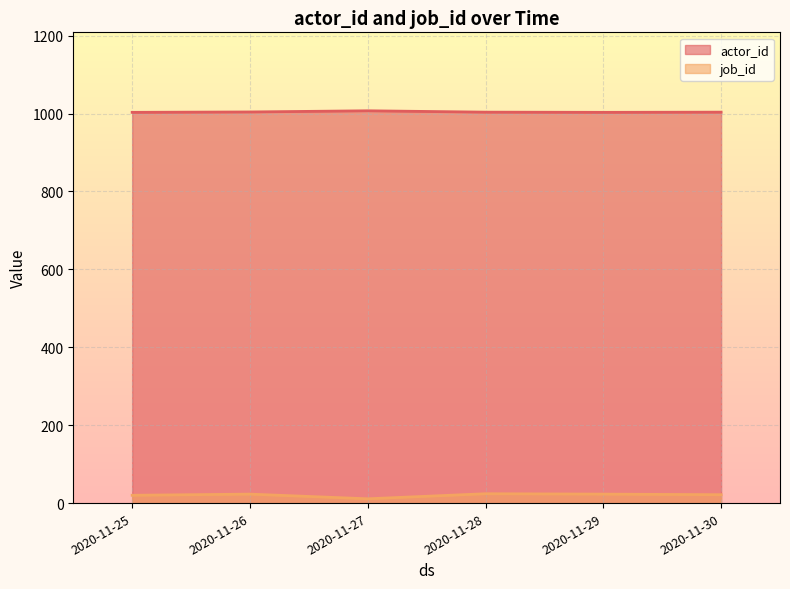

What is the total value across all series at 2020-11-30?

1022